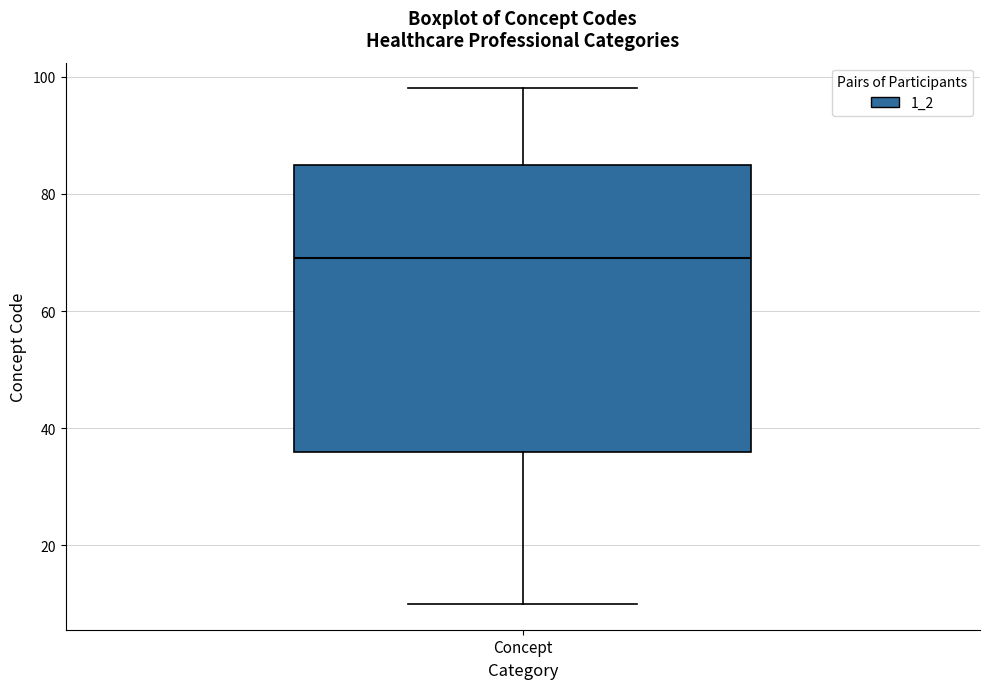

Read this box plot against the y-axis: the position of the median line, the range covered by the box, and the ends of both whiskers. The values are not printed on the chart, so give them approximately, as read against the axis.

median 70, box 36 to 86, whiskers 10 to 98